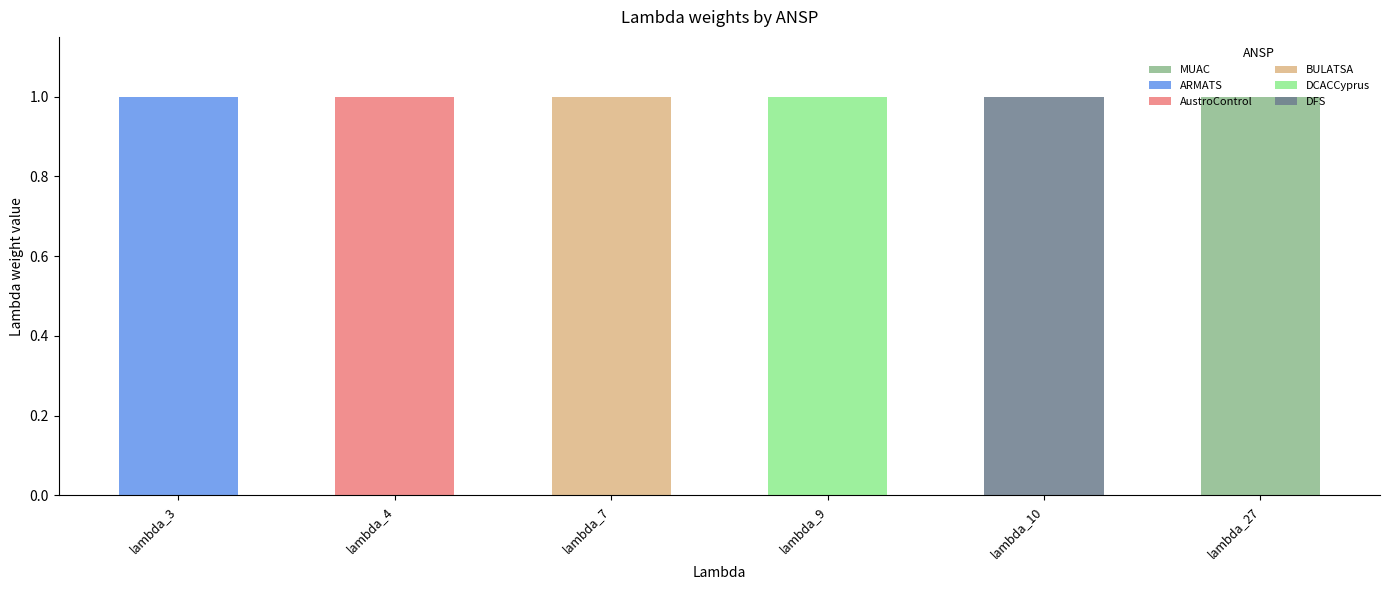

True or false: MUAC has a value of 1 at lambda_7.

False